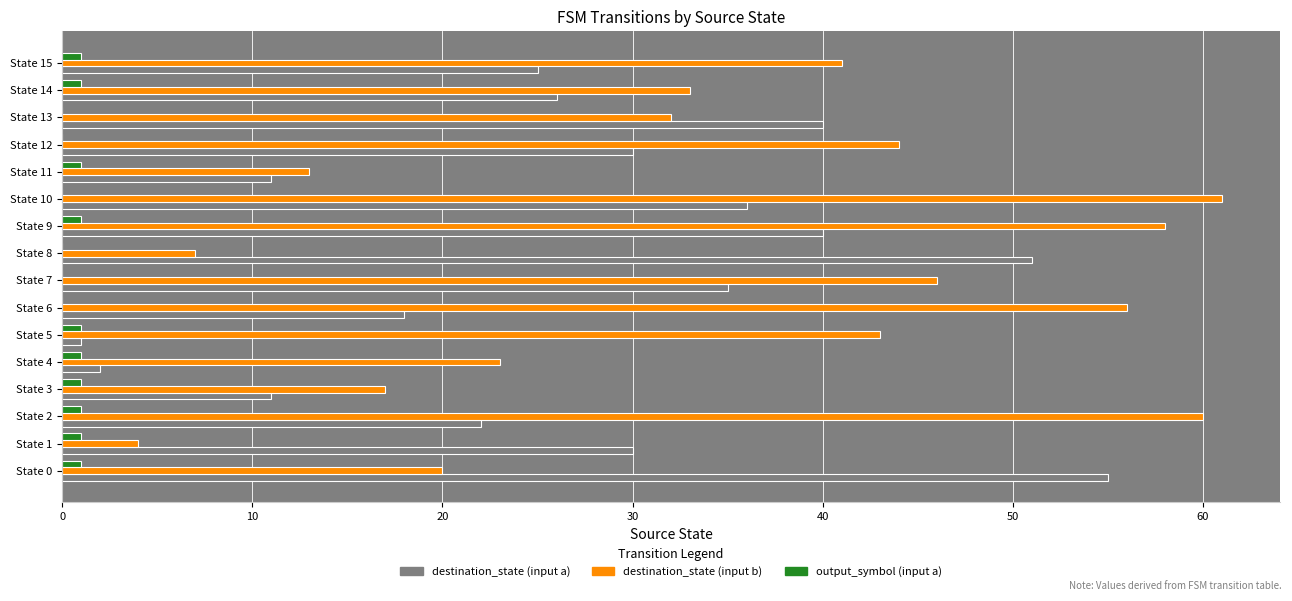

At which category is the sum across all series the highest?

State 9